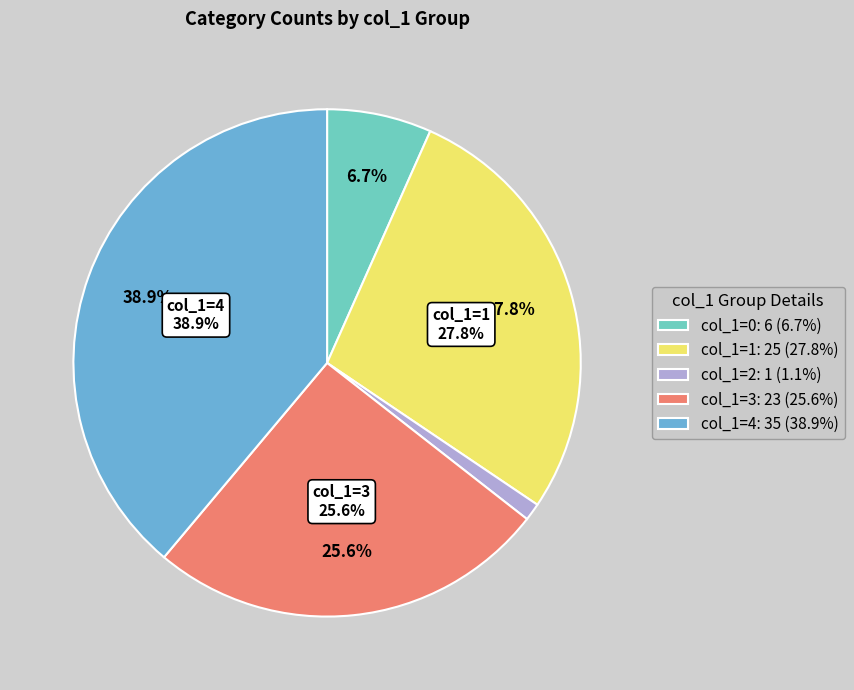

Does any single category account for the majority?

No